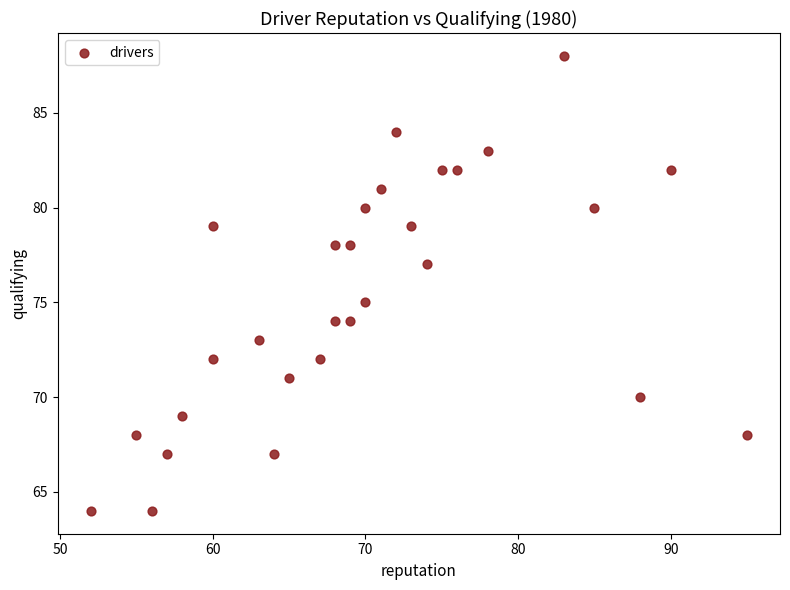

What is the range of X values (max minus min)?

43